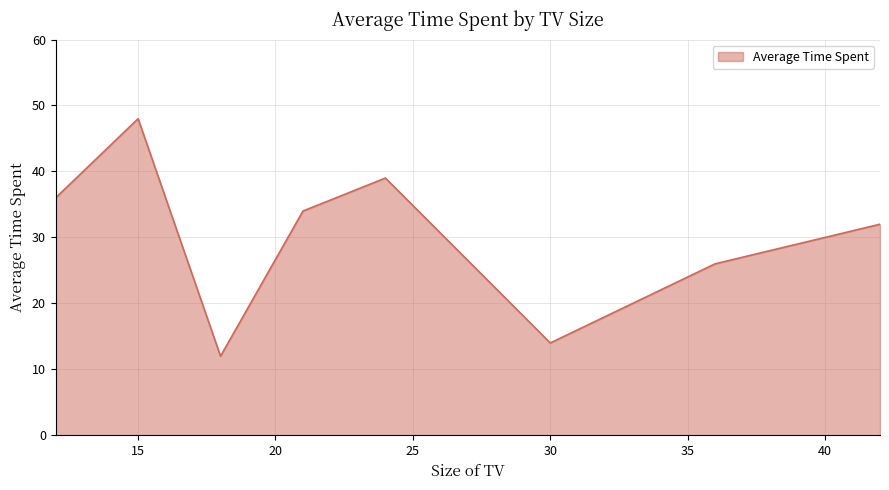

What is the smallest value displayed?

12